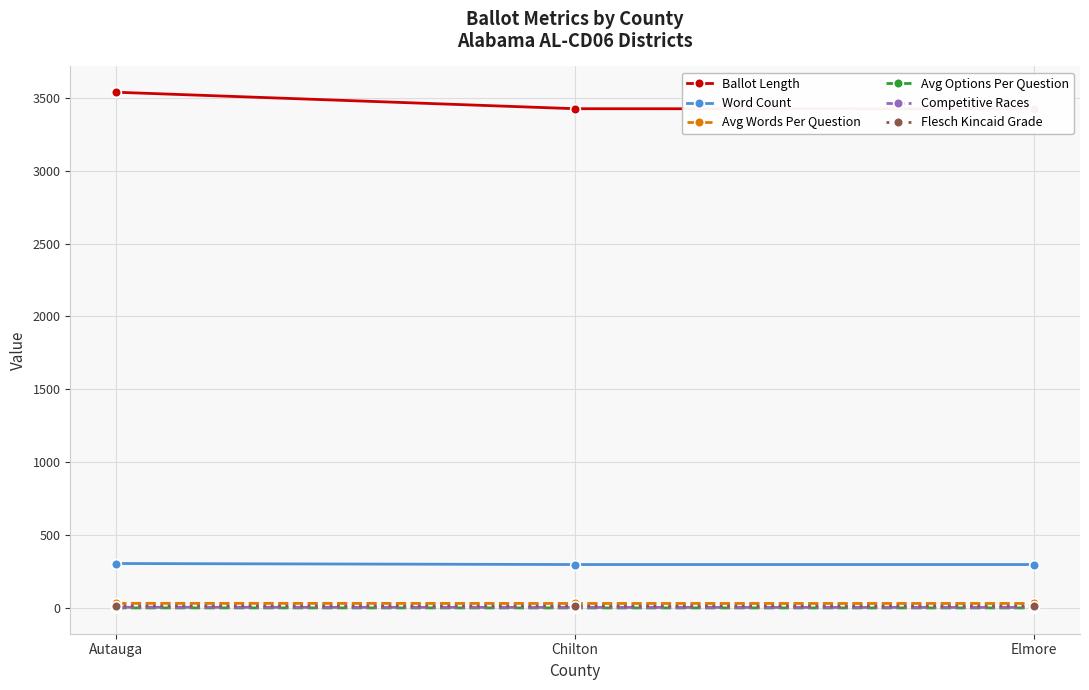

Is this an area chart (filled region under the line)?

No